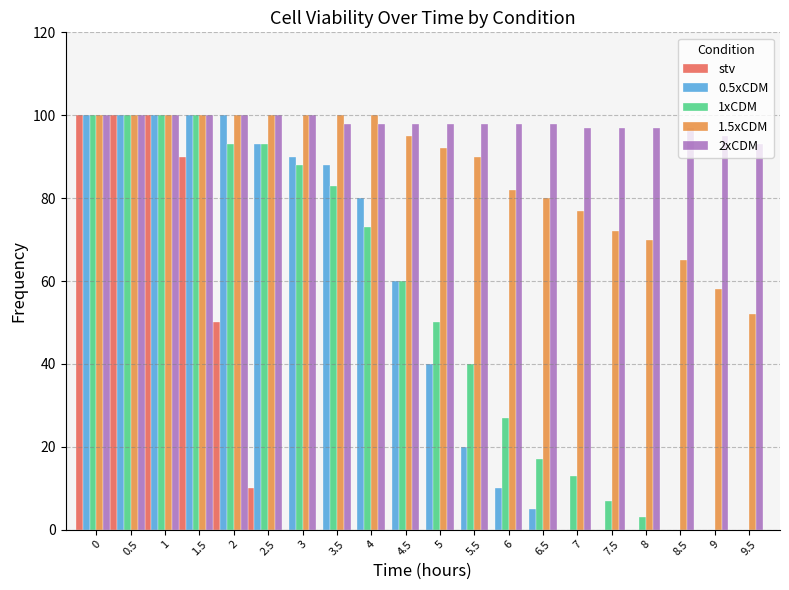

Is the value of 2xCDM at 9.5 greater than the value of 1.5xCDM at 2?

No